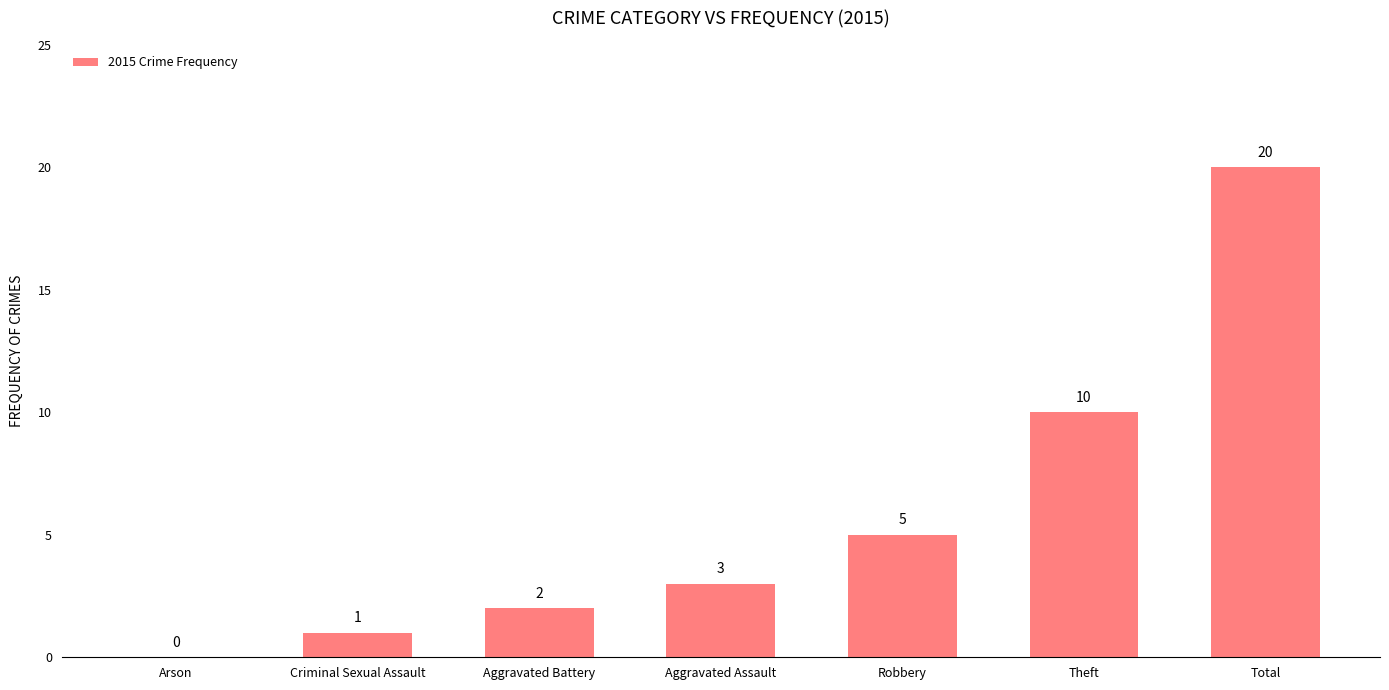

How many distinct data groups are displayed?

1